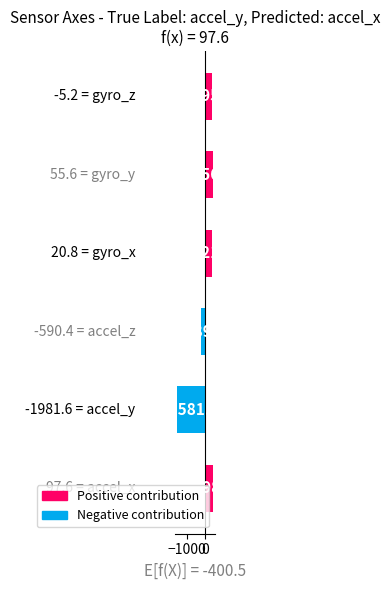

Reading bottom to top, what are all the values shown in this chart?

498.1	-1581.1	-189.9	421.3	456.1	395.3